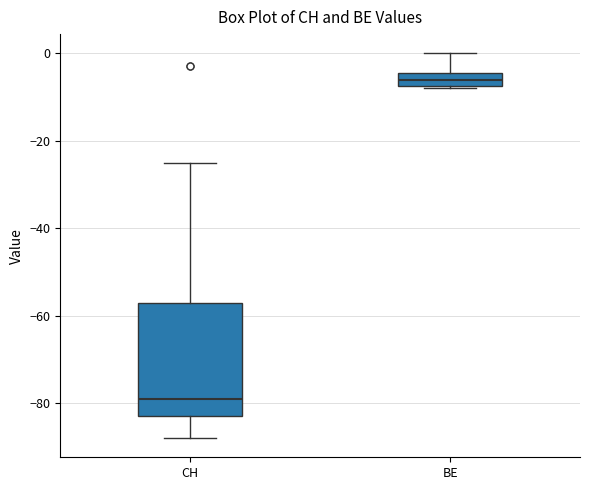

Where does the lower whisker of the box for CH end on the y-axis? The values are not printed on the chart, so give them approximately, as read against the axis.

-88